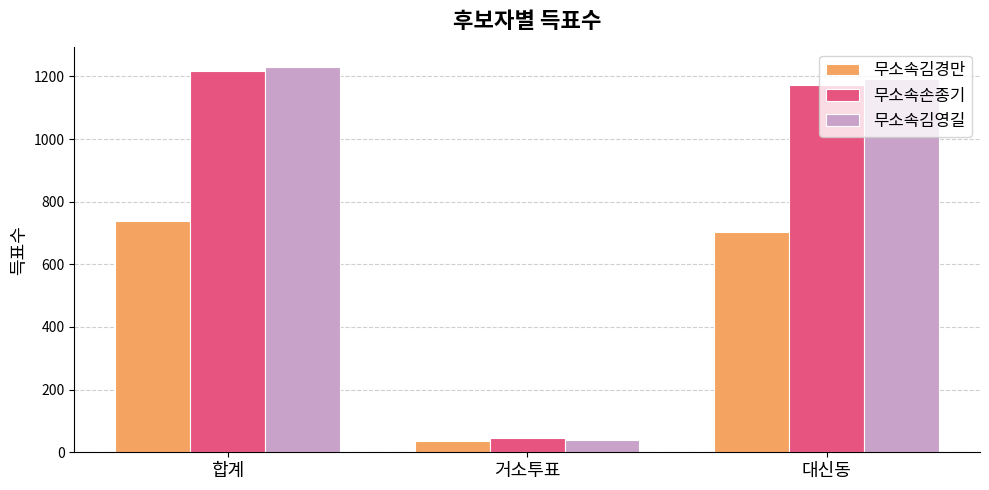

Is it true that 무소속김경만 equals 739 at 합계?

True